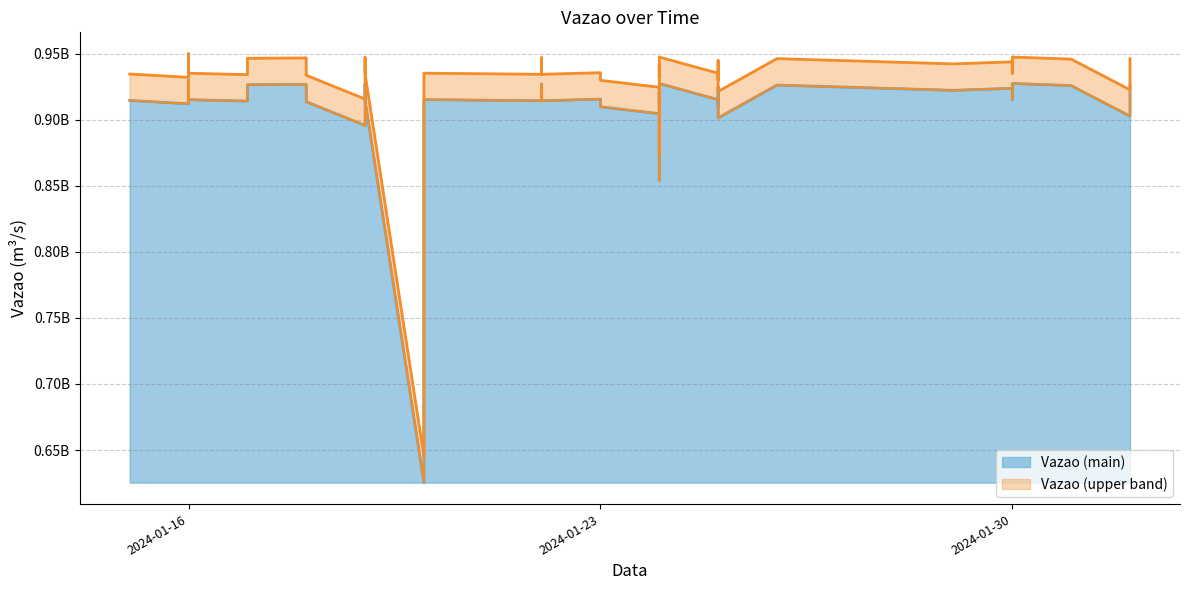

Reading left to right, extract all data points from this chart.

Vazao: 2024-01-15=914571874	2024-01-16=912055509	2024-01-16=929889750	2024-01-16=927204023	2024-01-16=915143331	2024-01-17=914101384	2024-01-17=926472891	2024-01-18=926755404	2024-01-18=913626141	2024-01-19=895642679	2024-01-19=915938692	2024-01-19=926998525	2024-01-19=914678424	2024-01-20=625304887	2024-01-20=915198322	2024-01-22=914360283	2024-01-22=926945586	2024-01-22=914362798	2024-01-23=915565645	2024-01-23=909803062	2024-01-24=904555724	2024-01-24=854182523	2024-01-24=921191918	2024-01-24=912216445	2024-01-24=927415315	2024-01-25=915187489	2024-01-25=915827331	2024-01-25=910067892	2024-01-25=924845141	2024-01-25=901355163	2024-01-26=926208986	2024-01-29=922223329	2024-01-30=923796610	2024-01-30=918866046	2024-01-30=915090811	2024-01-30=927413924	2024-01-31=925839623	2024-02-01=902645918	2024-02-01=925160316	2024-02-01=926182377
Vazao_upper: 2024-01-15=934571874	2024-01-16=932055509	2024-01-16=949889750	2024-01-16=947204023	2024-01-16=935143331	2024-01-17=934101384	2024-01-17=946472891	2024-01-18=946755404	2024-01-18=933626141	2024-01-19=915642679	2024-01-19=935938692	2024-01-19=946998525	2024-01-19=934678424	2024-01-20=645304887	2024-01-20=935198322	2024-01-22=934360283	2024-01-22=946945586	2024-01-22=934362798	2024-01-23=935565645	2024-01-23=929803062	2024-01-24=924555724	2024-01-24=874182523	2024-01-24=941191918	2024-01-24=932216445	2024-01-24=947415315	2024-01-25=935187489	2024-01-25=935827331	2024-01-25=930067892	2024-01-25=944845141	2024-01-25=921355163	2024-01-26=946208986	2024-01-29=942223329	2024-01-30=943796610	2024-01-30=938866046	2024-01-30=935090811	2024-01-30=947413924	2024-01-31=945839623	2024-02-01=922645918	2024-02-01=945160316	2024-02-01=946182377